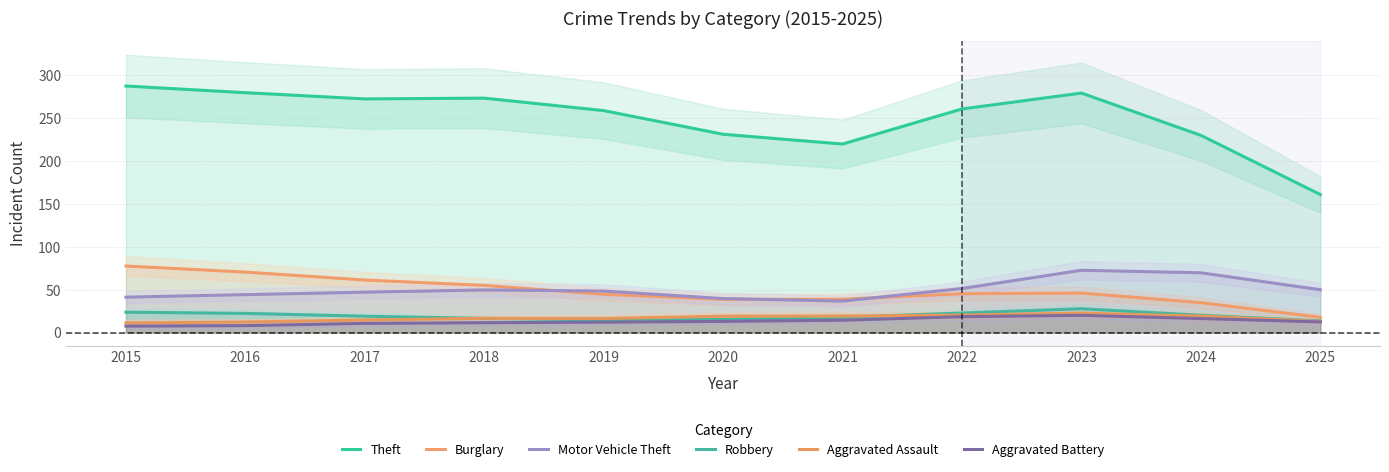

Is this an area chart (filled region under the line)?

No